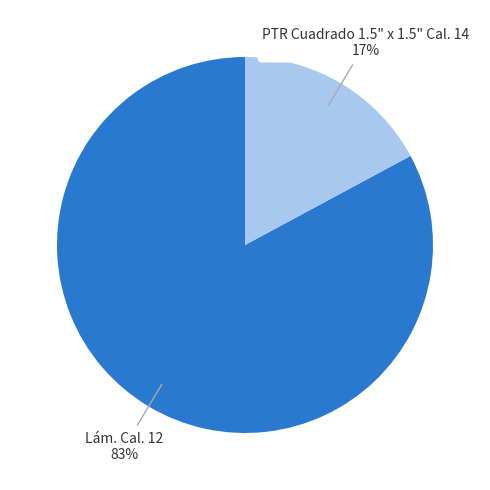

To the nearest percent, what percentage of the pie is Lám. Cal. 12?

83%